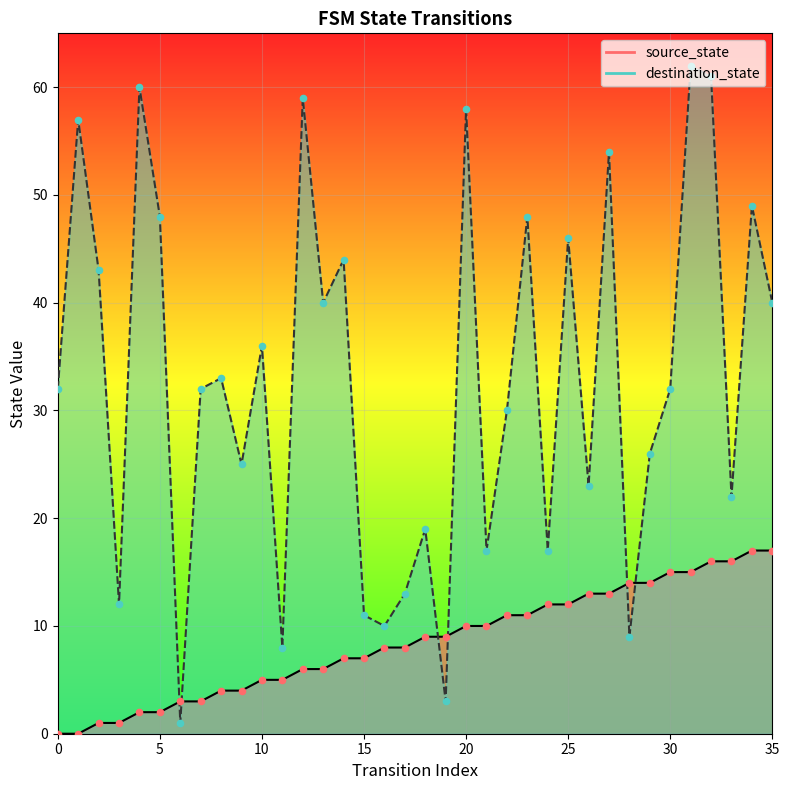

What is the total value across all series at 2?

44